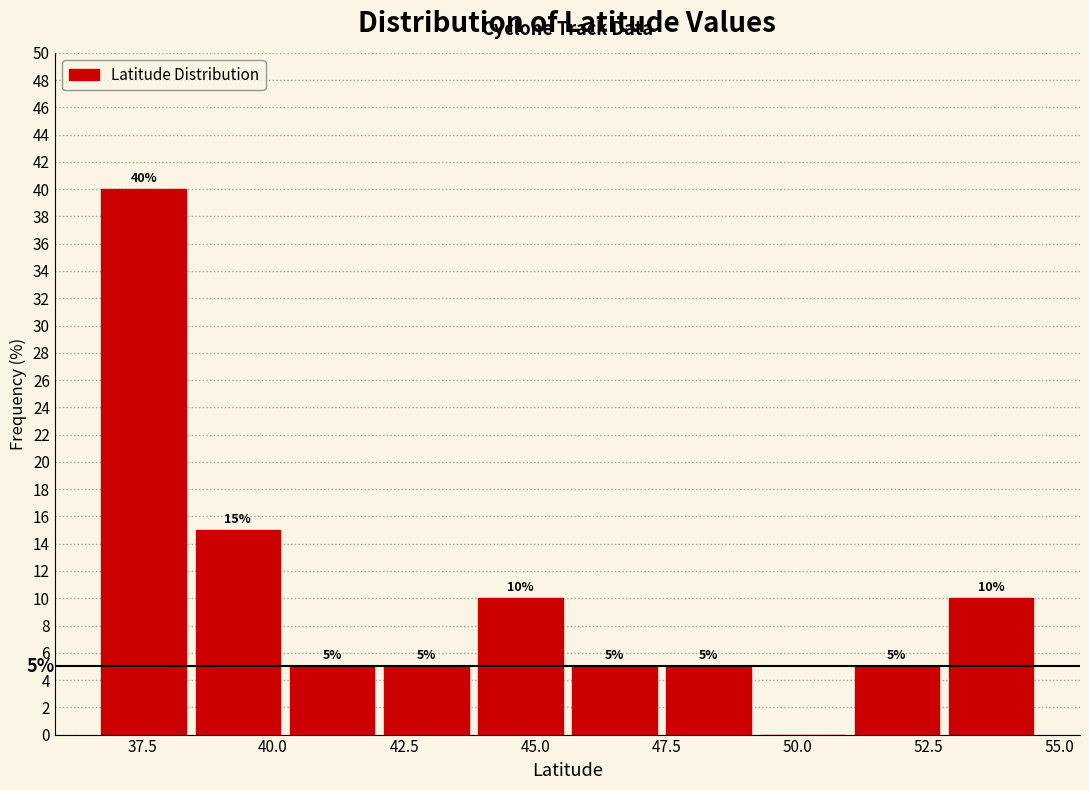

Around what value on the x-axis is the tallest bar? Give the approximate position of its centre, as read against the axis.

37.5